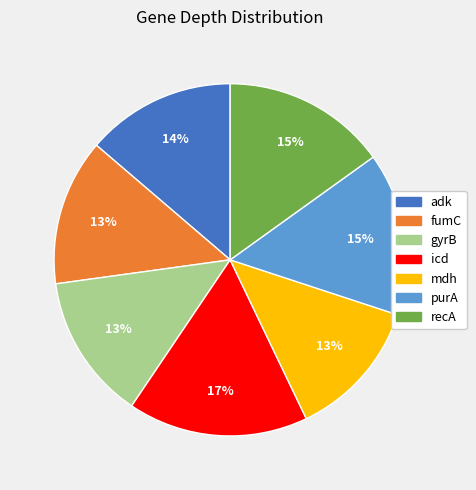

What percentage is the adk slice, to the nearest percent?

14%